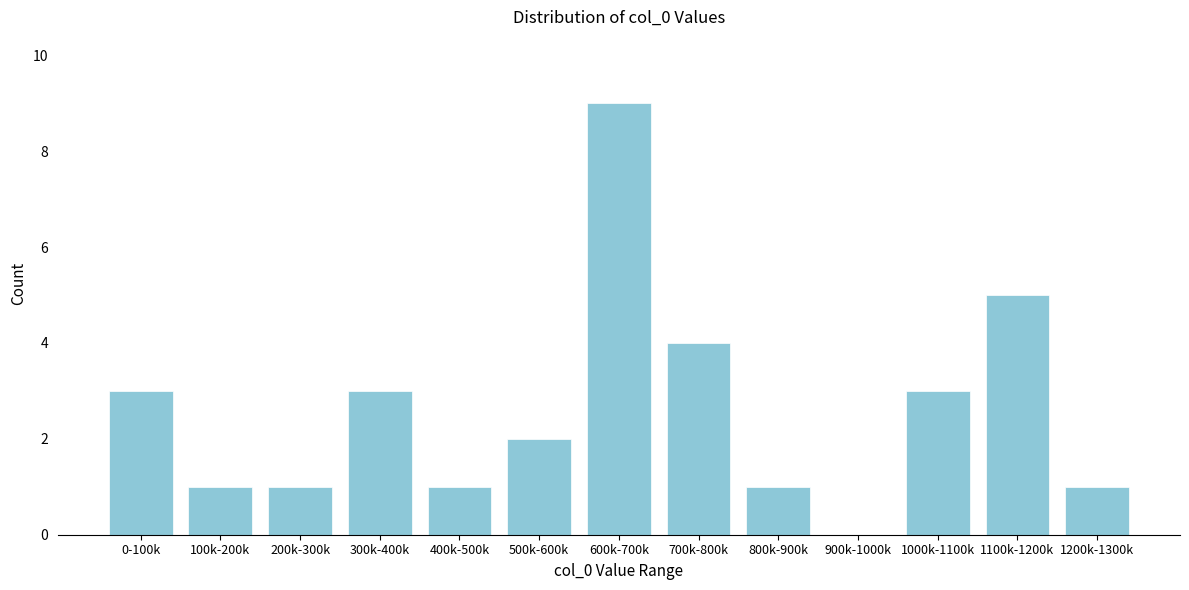

Reading left to right, extract all data points from this chart.

0-100k=3	100k-200k=1	200k-300k=1	300k-400k=3	400k-500k=1	500k-600k=2	600k-700k=9	700k-800k=4	800k-900k=1	900k-1000k=0	1000k-1100k=3	1100k-1200k=5	1200k-1300k=1